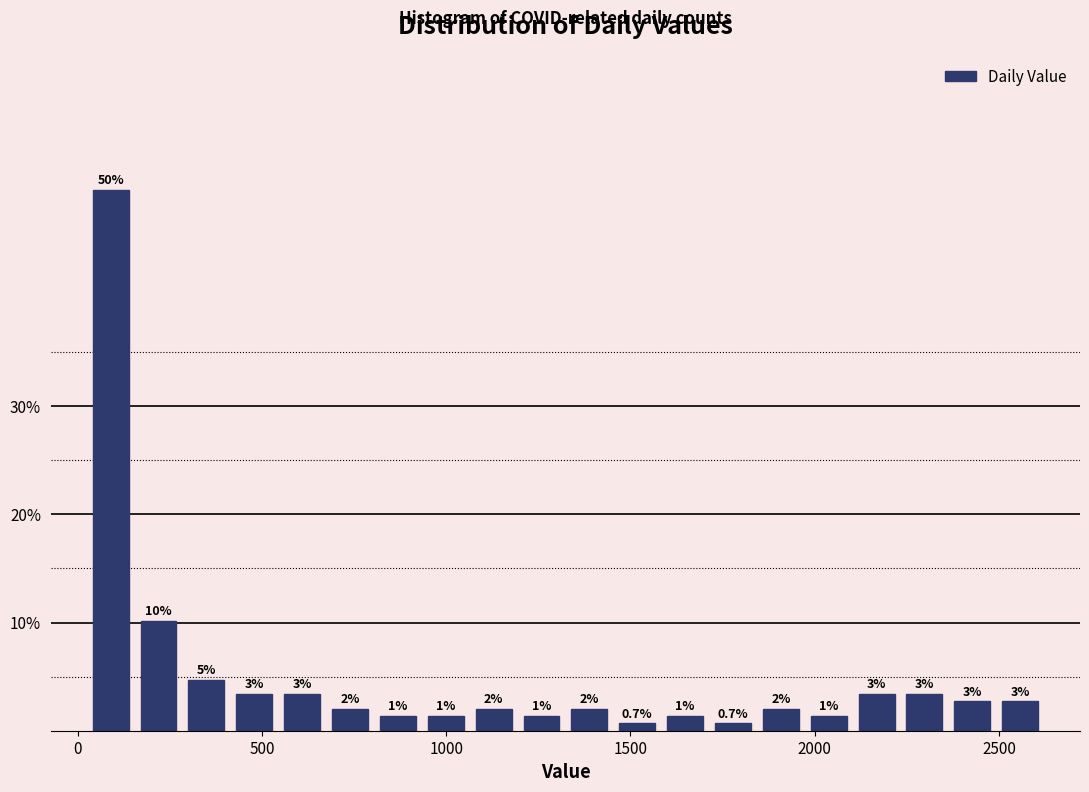

Read against the x-axis, roughly where is the centre of the tallest bar?

100